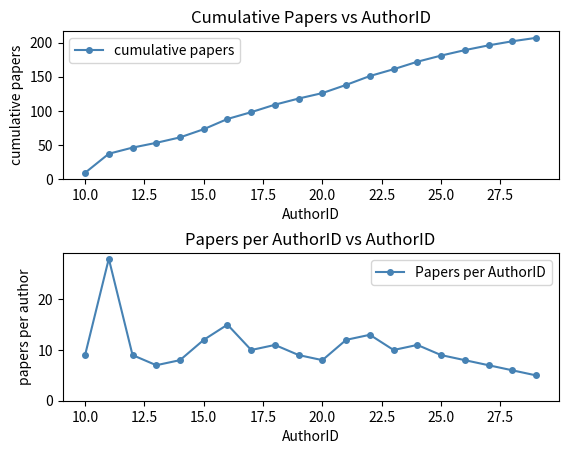

In Papers per AuthorID, how many points are higher than both neighbors (excluding endpoints)?

5